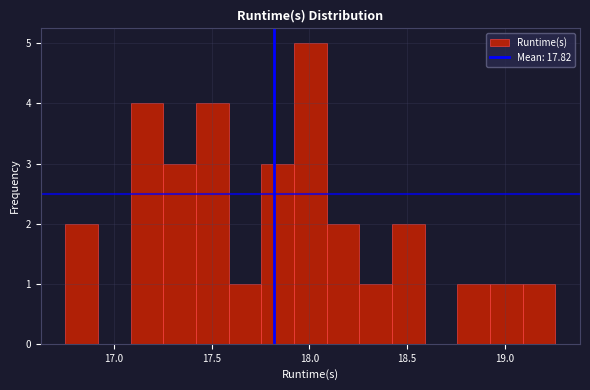

Around what value on the x-axis is the tallest bar? Give the approximate position of its centre, as read against the axis.

18.00